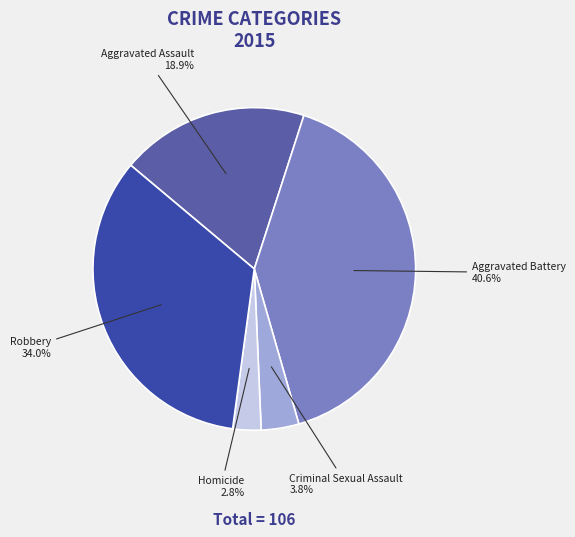

Is it true that Robbery is 34% of the pie?

True